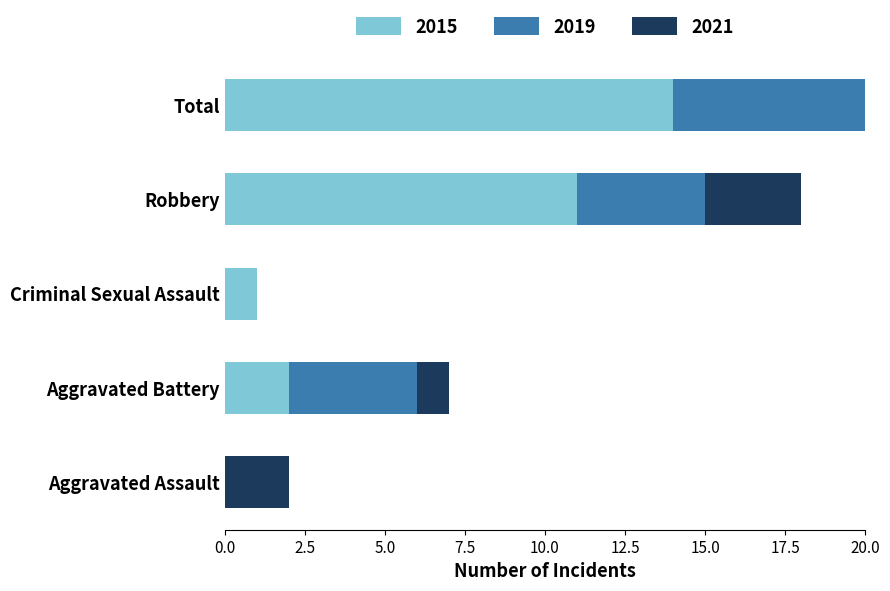

Reading left to right, transcribe all the data shown in this chart.

2015: 0	2	1	11	14
2019: 0	4	0	4	8
2021: 2	1	0	3	6